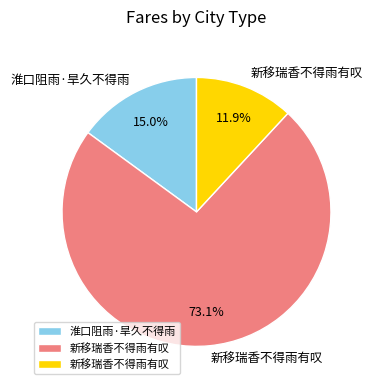

Is there any slice that represents more than half of the pie?

Yes